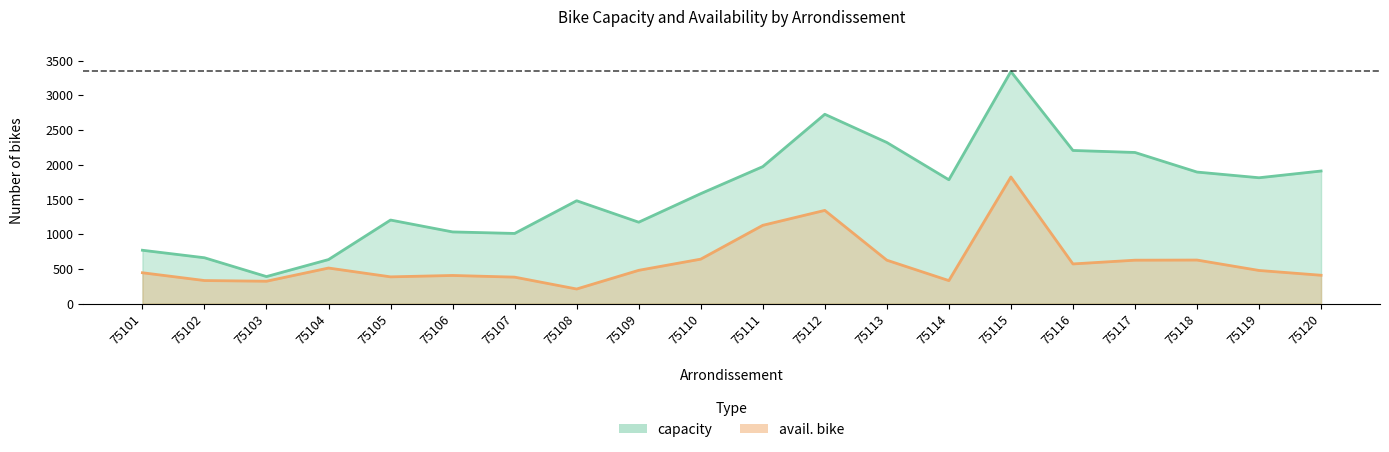

What is the maximum value for avail. bike?

1823